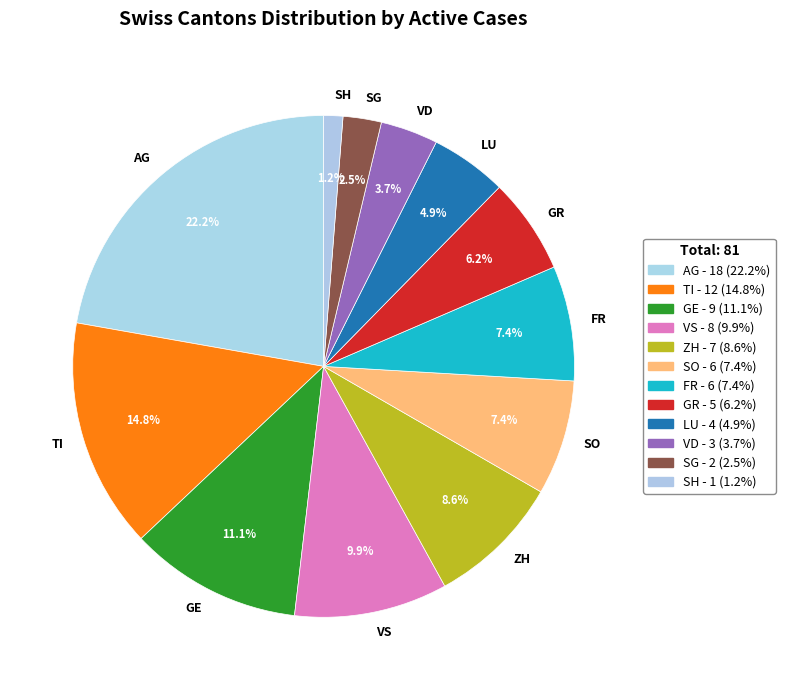

Which category has the smallest portion of the pie?

SH